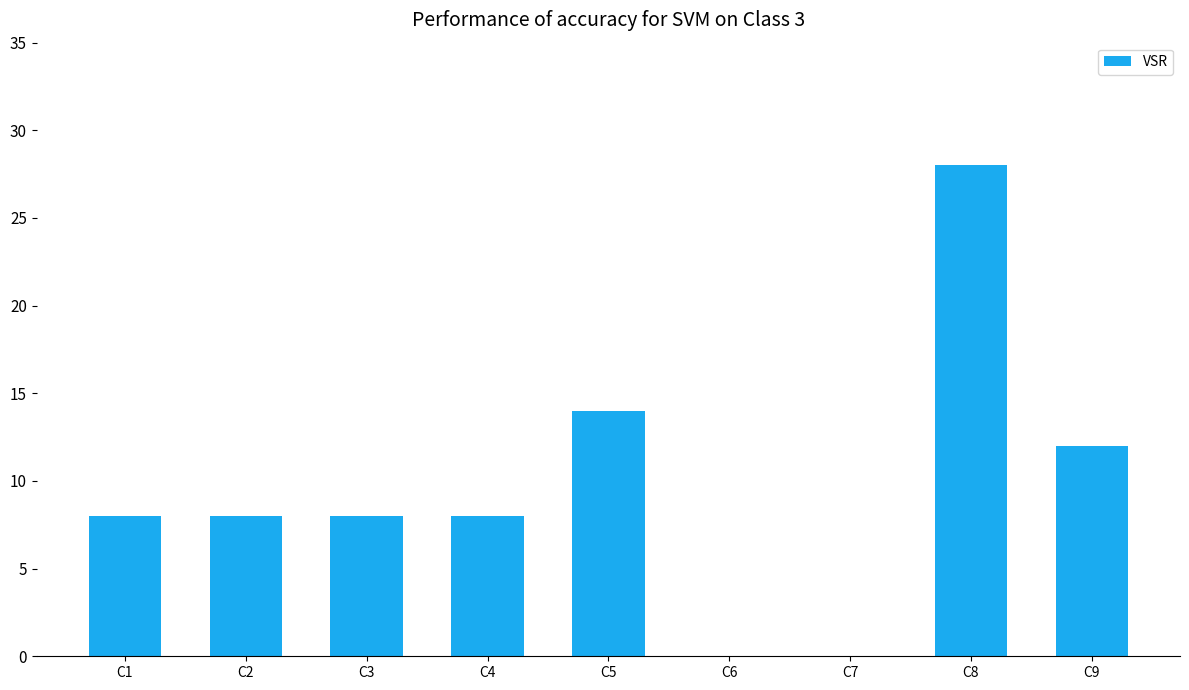

How many data points does each series have?

9